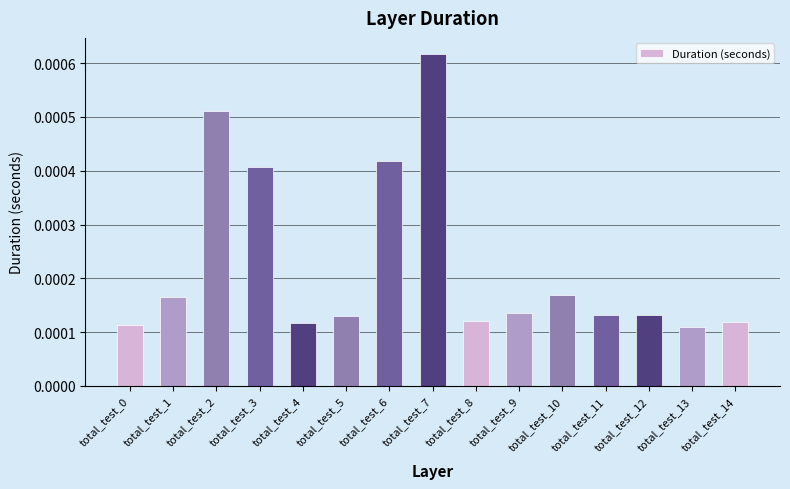

Which label corresponds to the largest value in the chart?

total_test_7